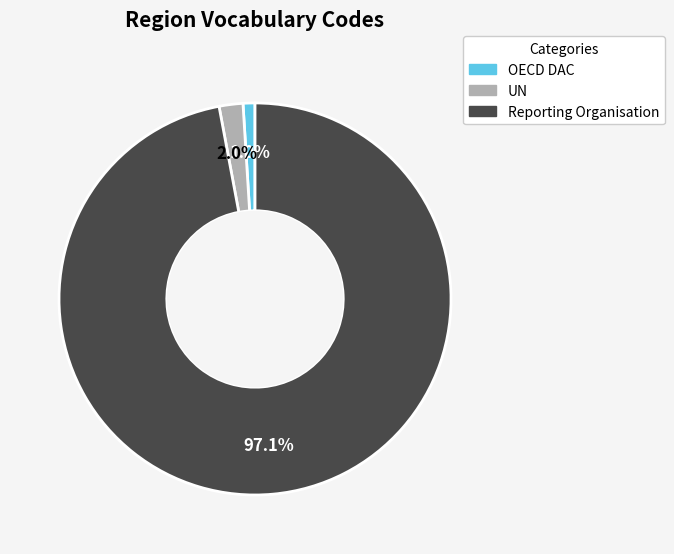

Is UN the majority of the pie?

No